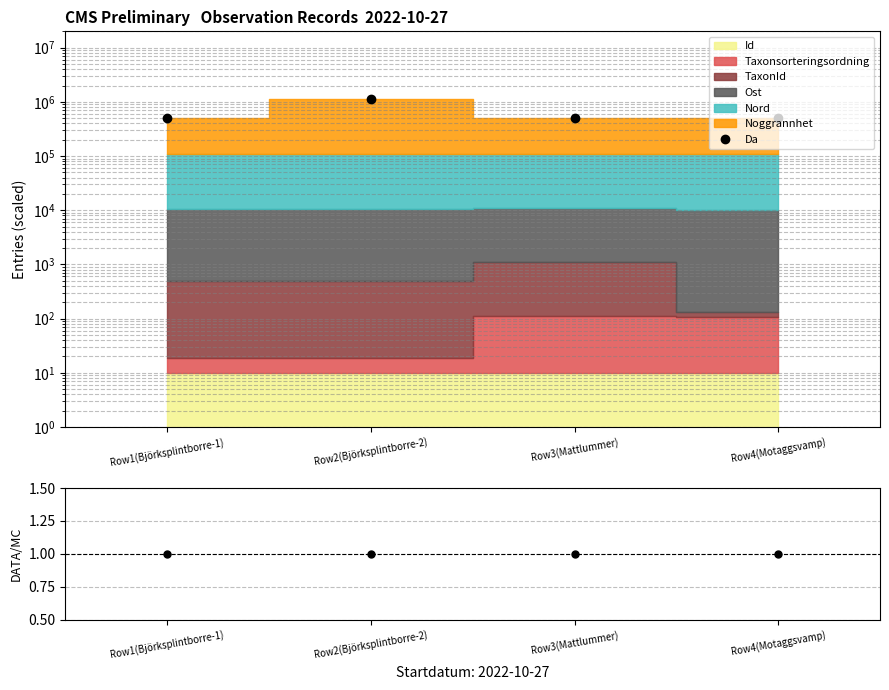

What is the difference between the maximum and minimum values in the Da series?

600367.0